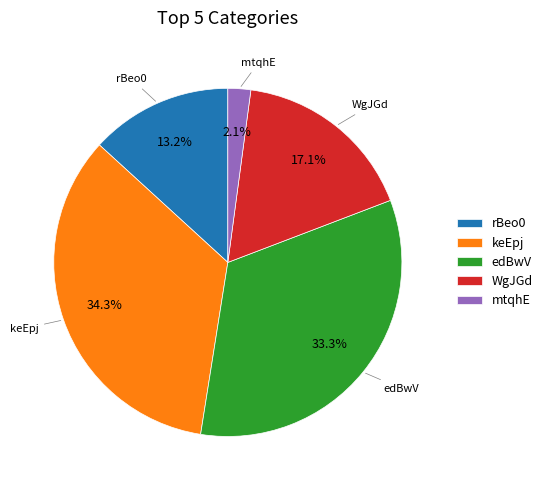

To the nearest percent, what is the difference between the largest and smallest slice percentages?

32%